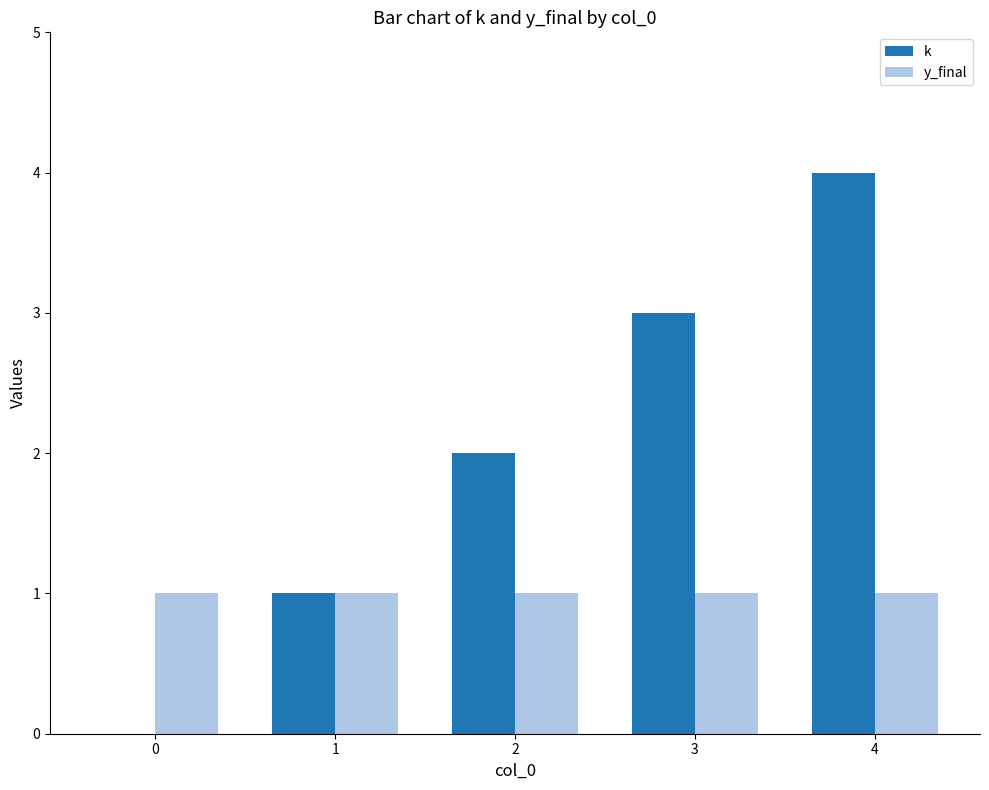

Count the number of data series in this chart.

2